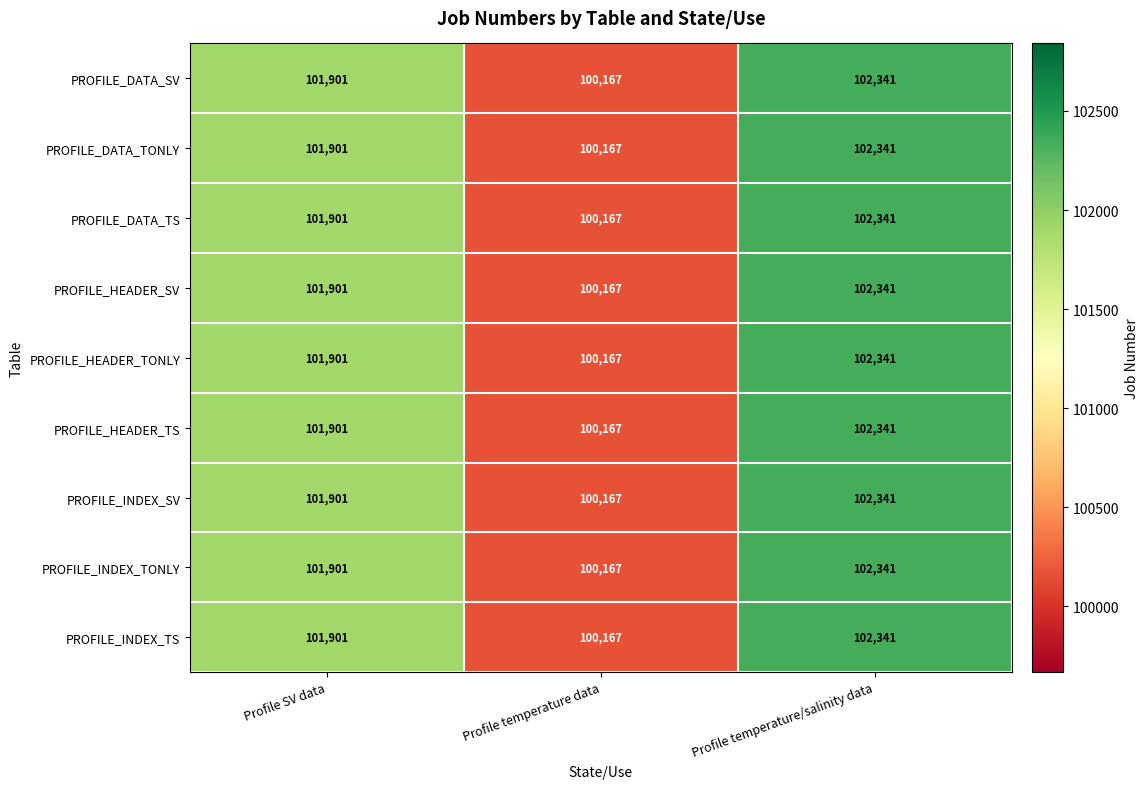

At which category is the sum across all series the highest?

Profile temperature/salinity data